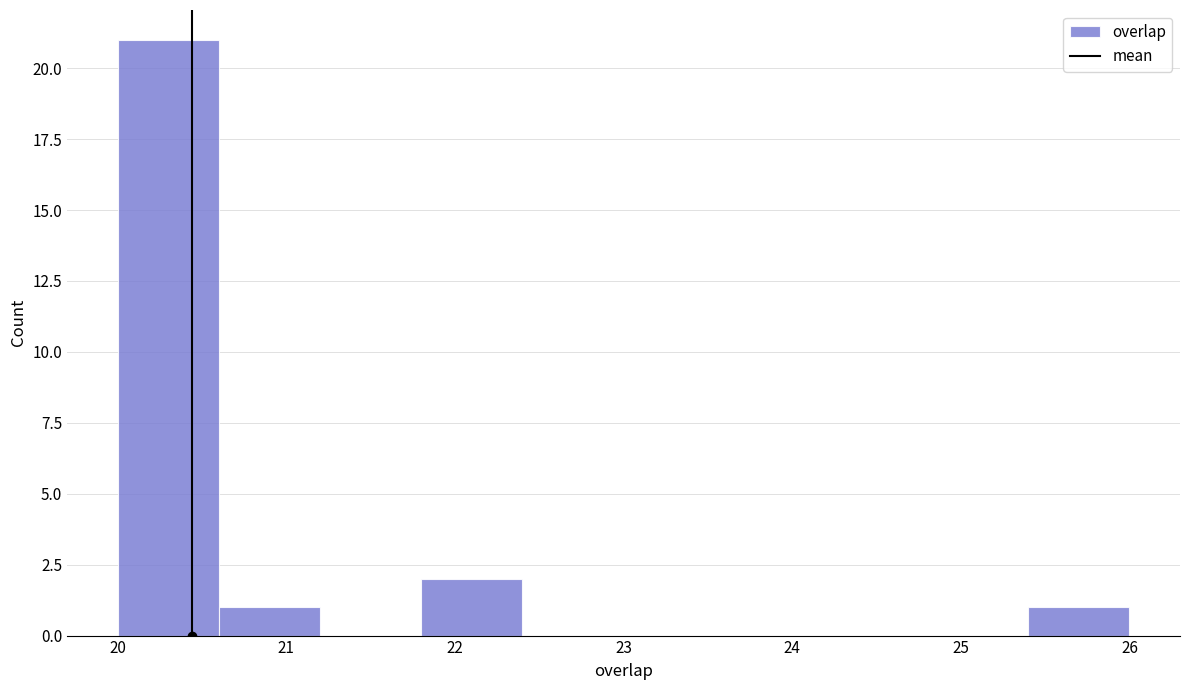

Reading left to right, list every bar in this chart as the range it spans on the x-axis followed by its height. The values are not printed on the chart, so give them approximately, as read against the axis.

20.0 to 20.6: 21
20.6 to 21.2: 1
21.2 to 21.8: 0
21.8 to 22.4: 2
22.4 to 23.0: 0
23.0 to 23.6: 0
23.6 to 24.2: 0
24.2 to 24.8: 0
24.8 to 25.4: 0
25.4 to 26.0: 1